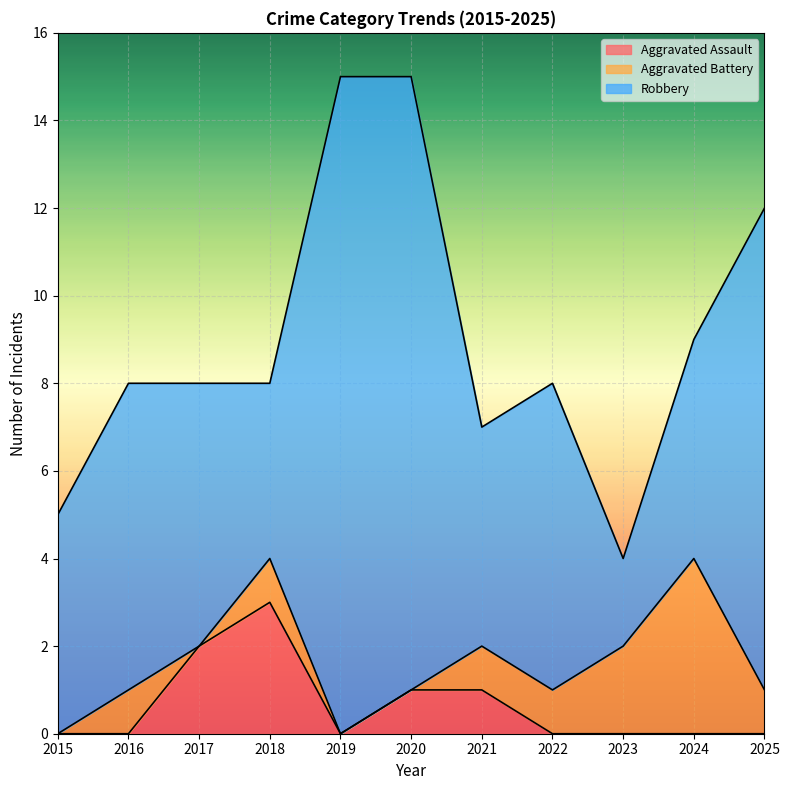

Reading left to right, what are all the values shown in this chart?

Aggravated Assault: 2015=0	2016=0	2017=2	2018=3	2019=0	2020=1	2021=1	2022=0	2023=0	2024=0	2025=0
Aggravated Battery: 2015=0	2016=1	2017=0	2018=1	2019=0	2020=0	2021=1	2022=1	2023=2	2024=4	2025=1
Robbery: 2015=5	2016=7	2017=6	2018=4	2019=15	2020=14	2021=5	2022=7	2023=2	2024=5	2025=11